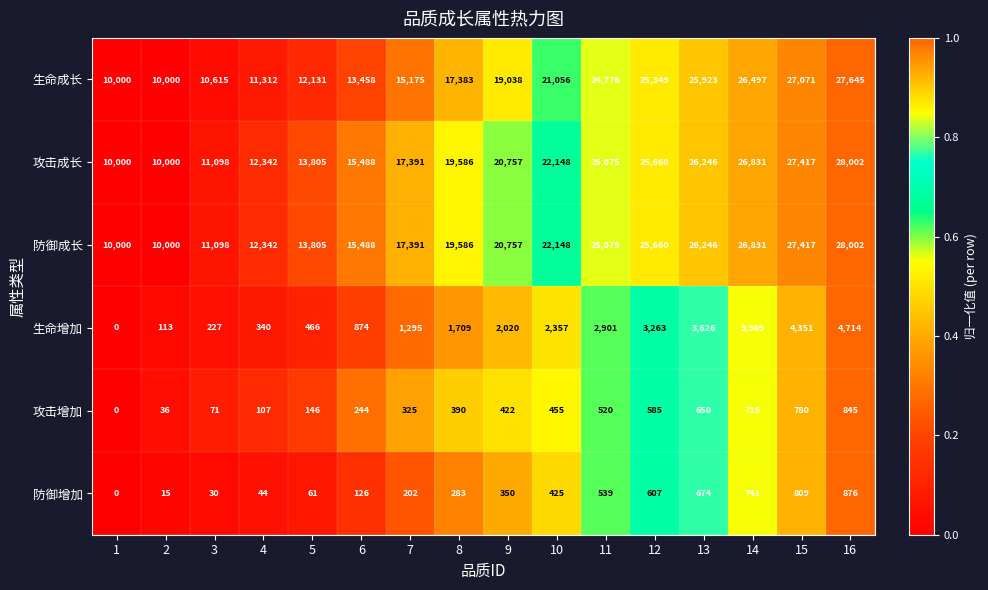

At how many categories does at least one series exceed 5431?

16